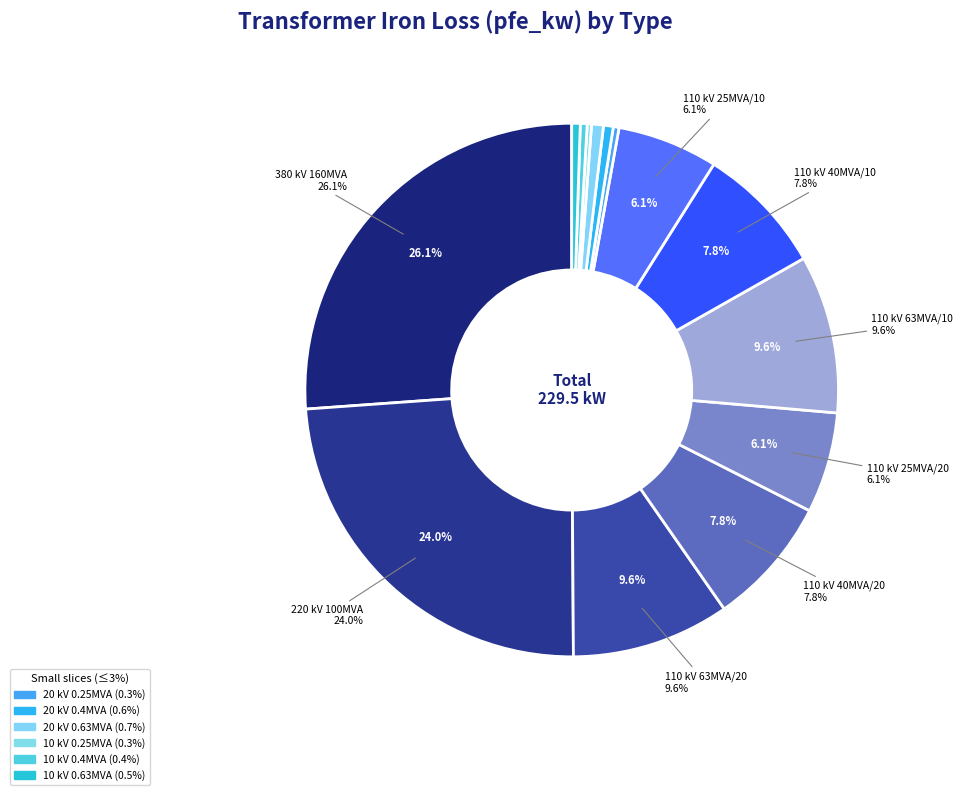

To the nearest percent, what is the average slice percentage?

7%